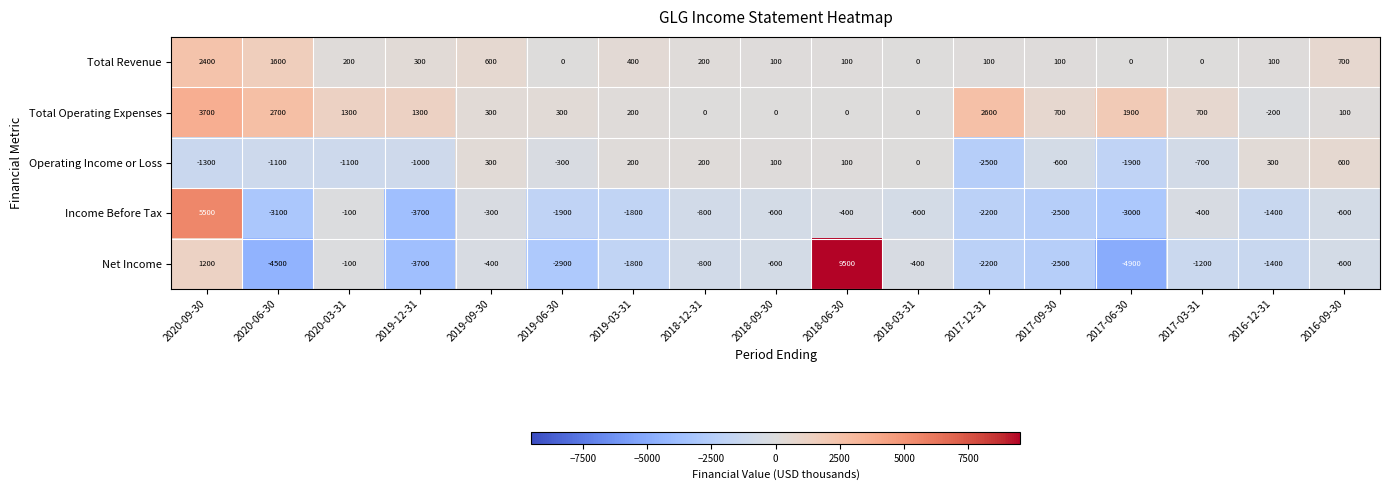

Which series has the largest range (max minus min)?

Net Income